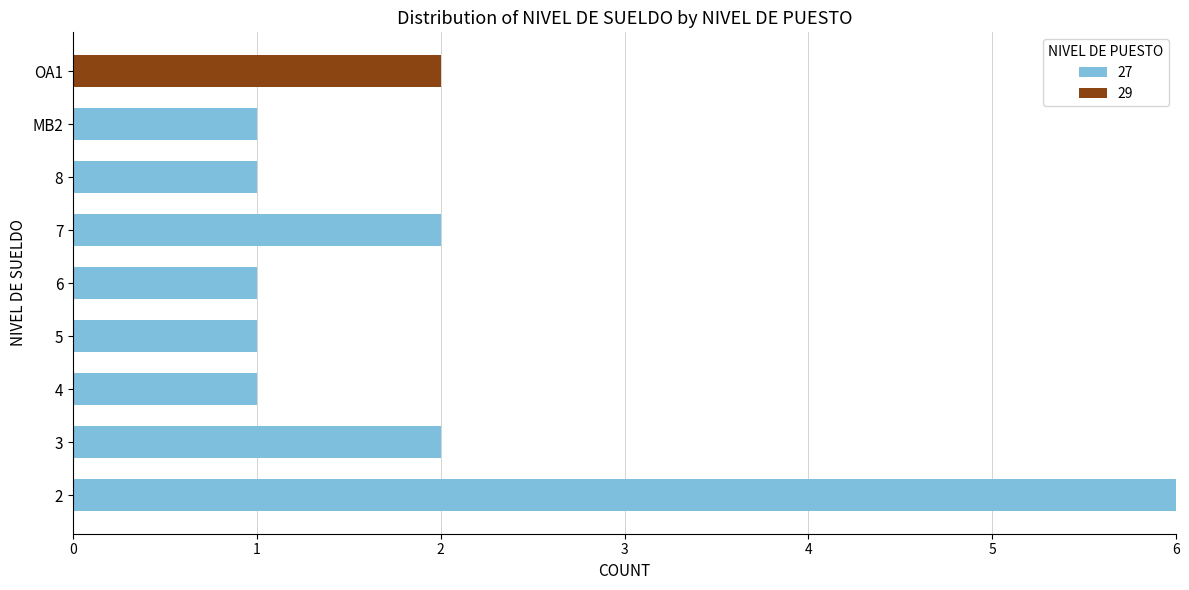

Is it true that 27 equals 4 at OA1?

False